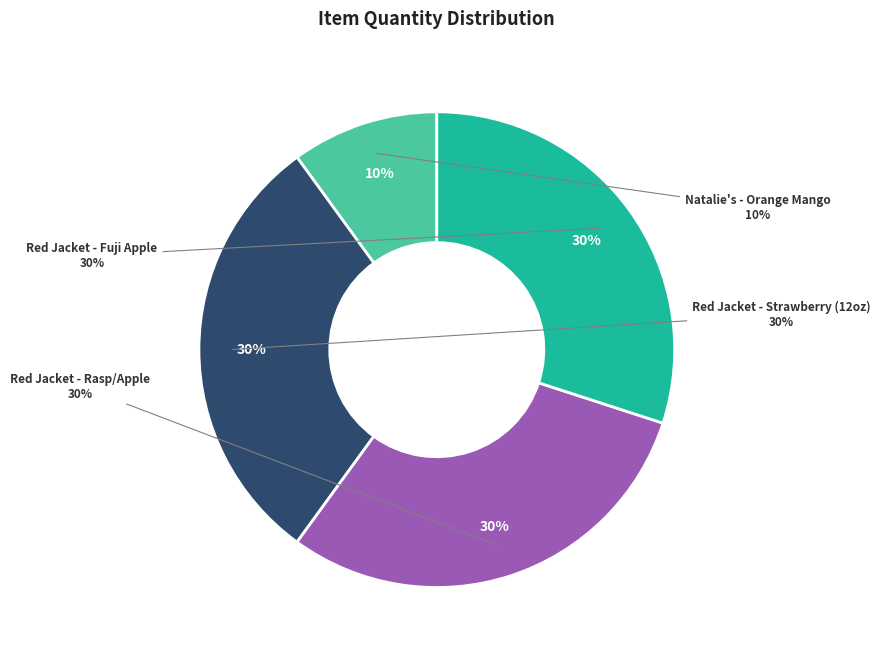

To the nearest percent, what is the average slice percentage?

25%